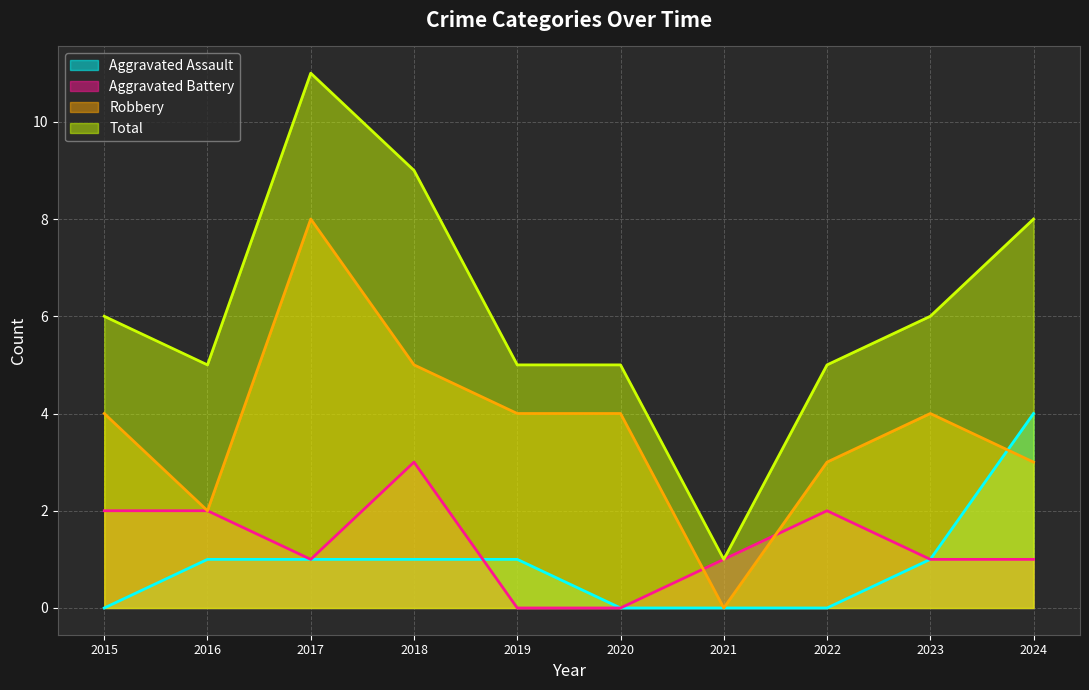

What is the difference between the highest and lowest values at 2023?

5